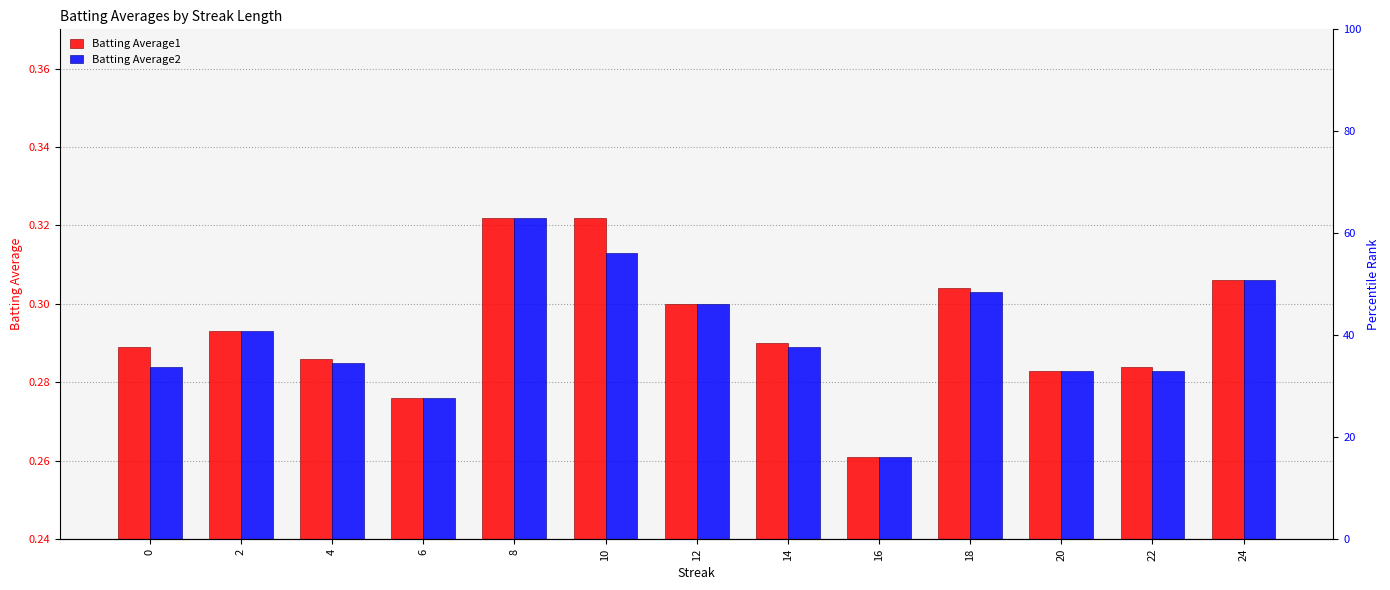

How many bars are there in total?

26